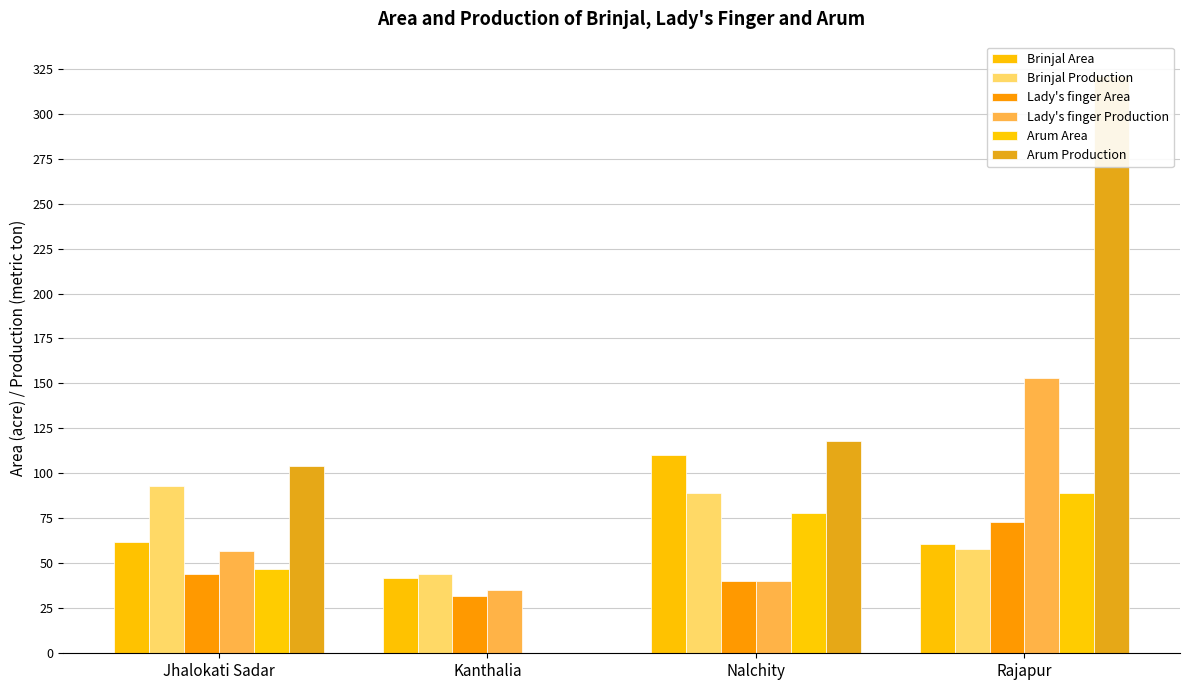

Are the bars grouped side by side (vs. stacked)?

Yes